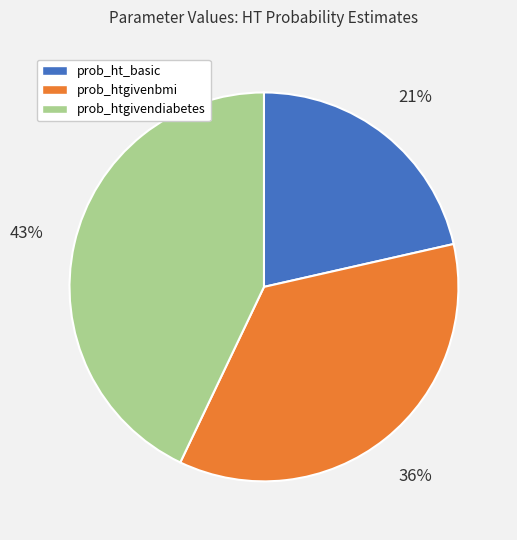

The prob_htgivenbmi slice represents 31% of the pie. True or false?

False